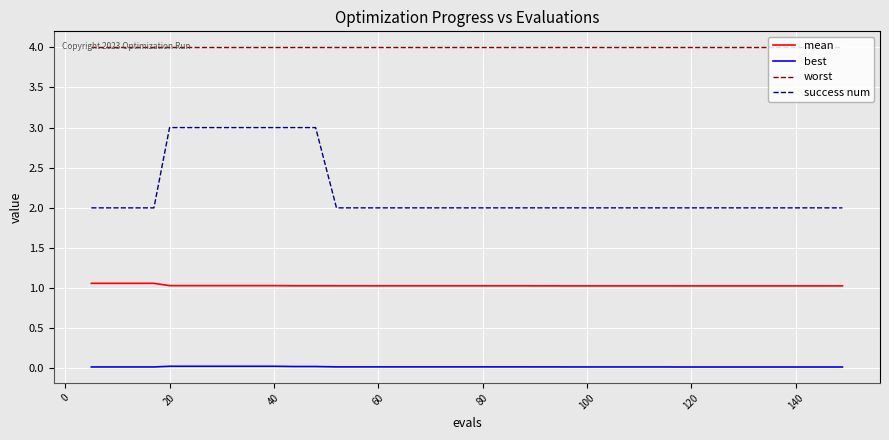

At how many categories does at least one series exceed 0?

40